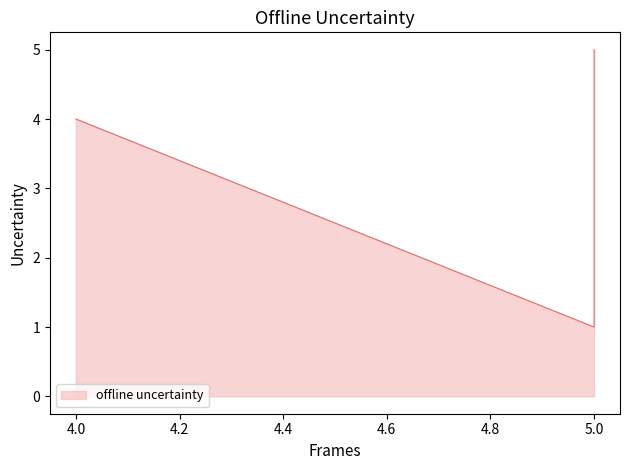

At which category is the sum across all series the highest?

5